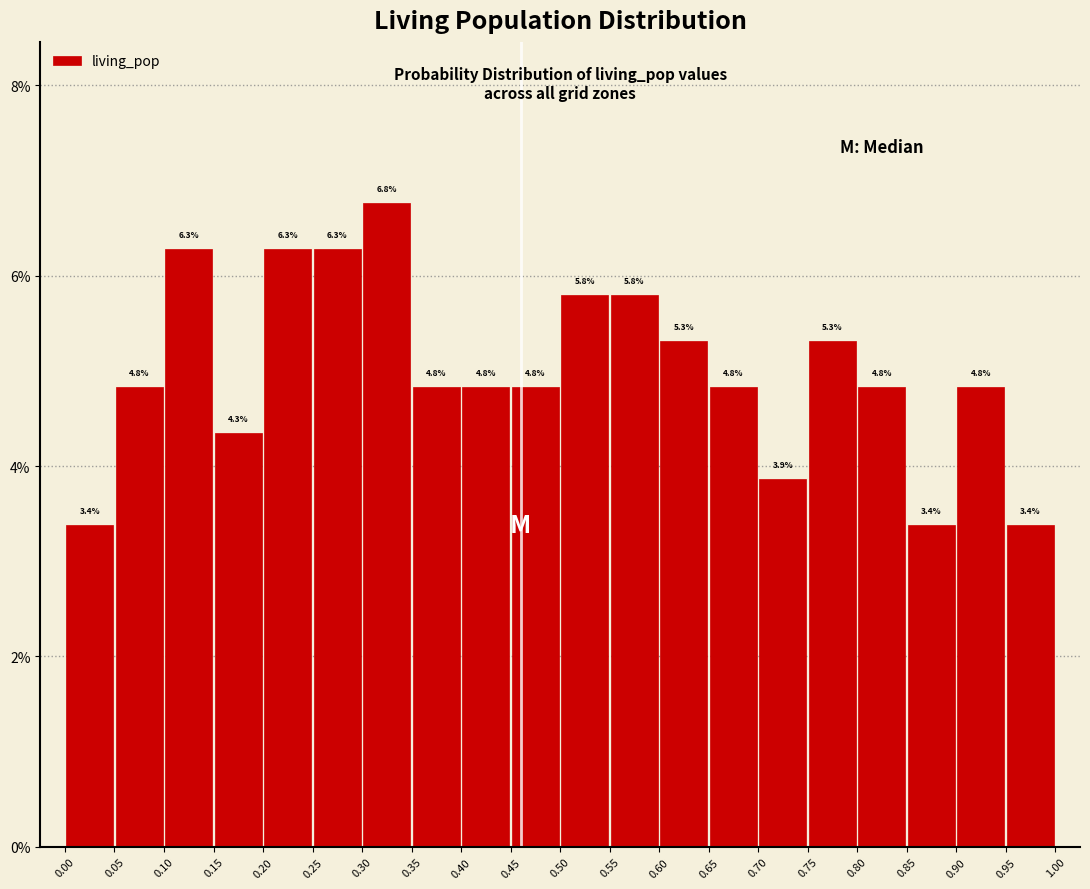

Over which range of the x-axis is the bar tallest?

0.30 to 0.35